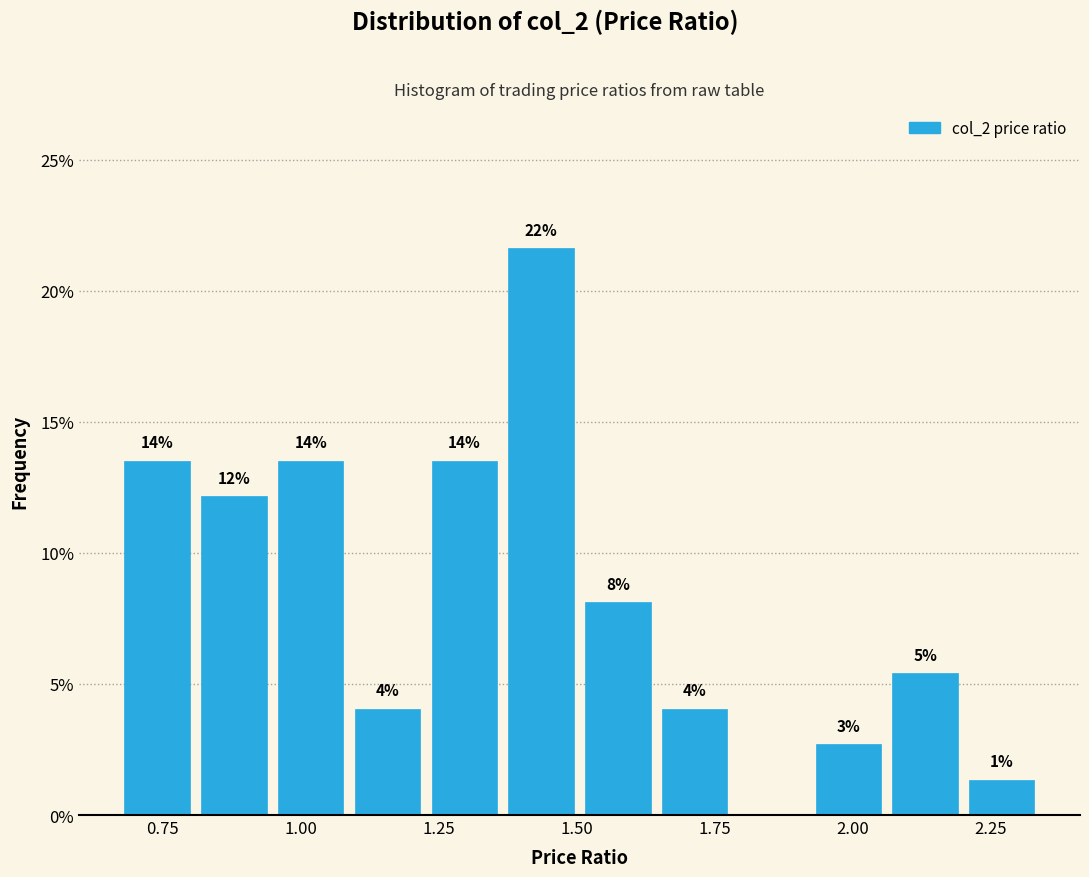

Read against the x-axis, roughly where is the centre of the tallest bar?

1.45